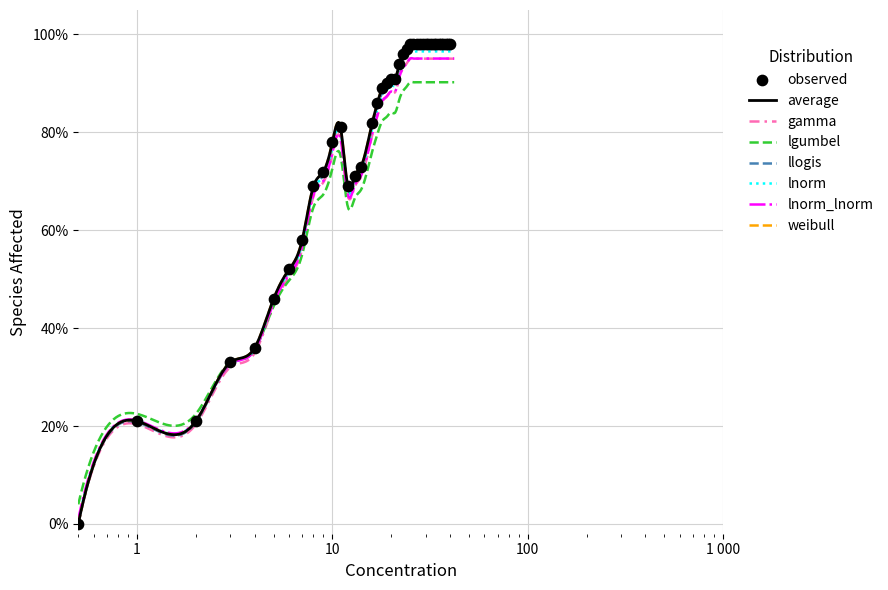

What is the ratio of the value at 38 to the value at 33?

1.0